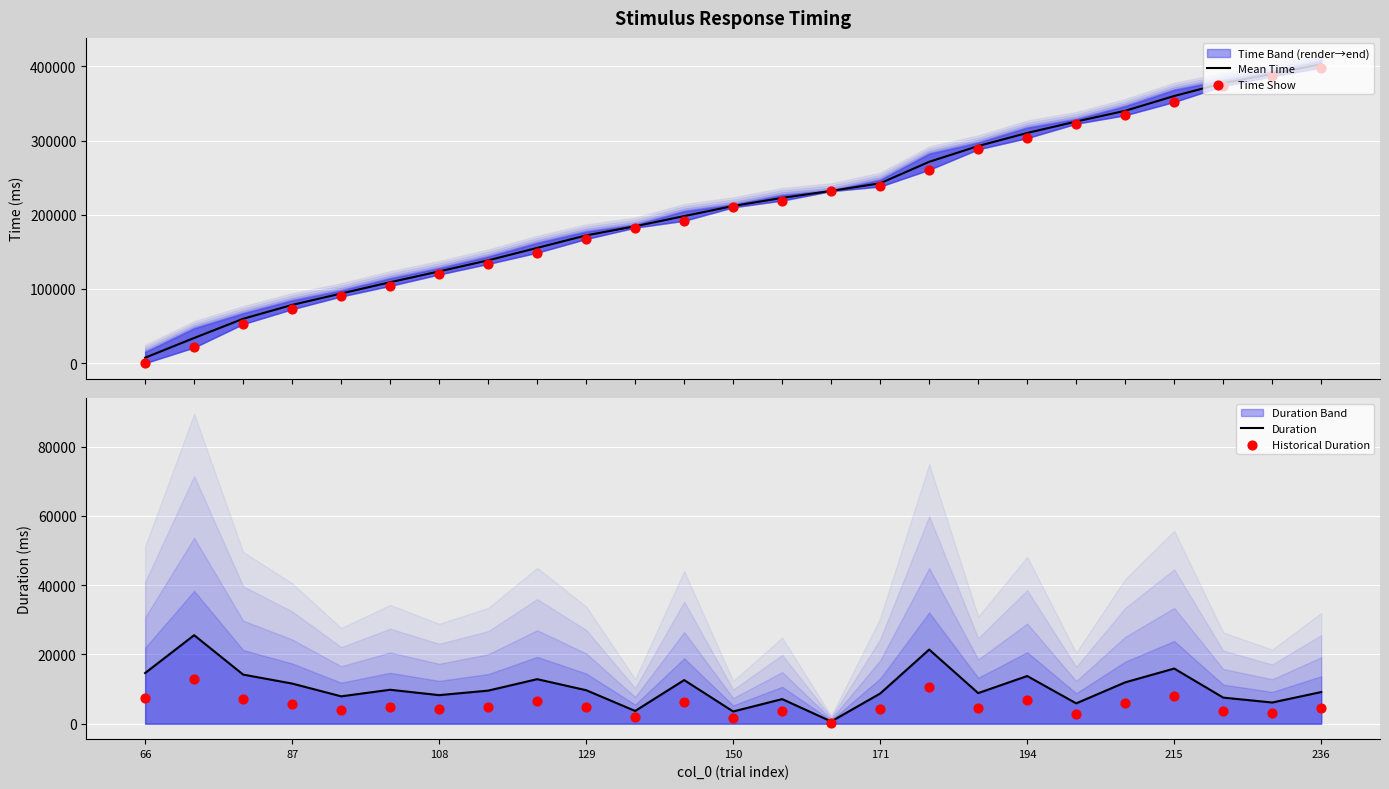

What is the maximum value for Mean Time?

403093.1